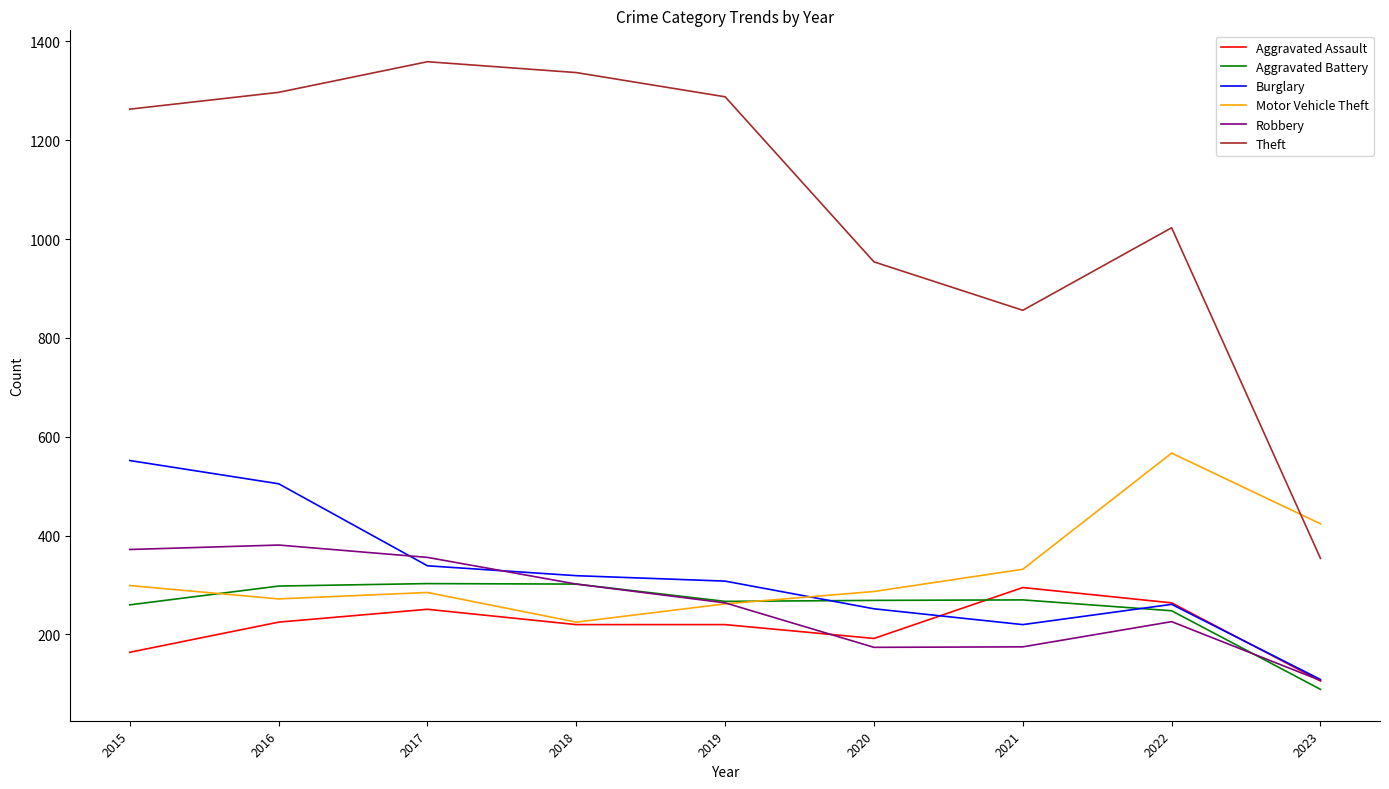

At how many categories does at least one series exceed 754?

8